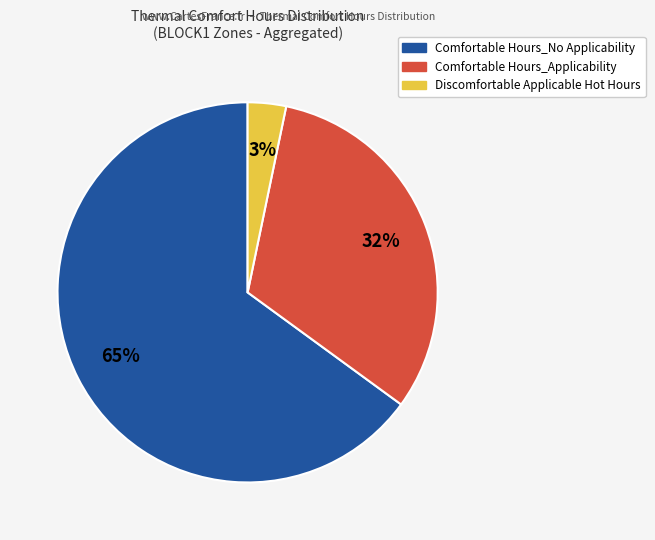

To the nearest percent, what is the average slice percentage?

33%